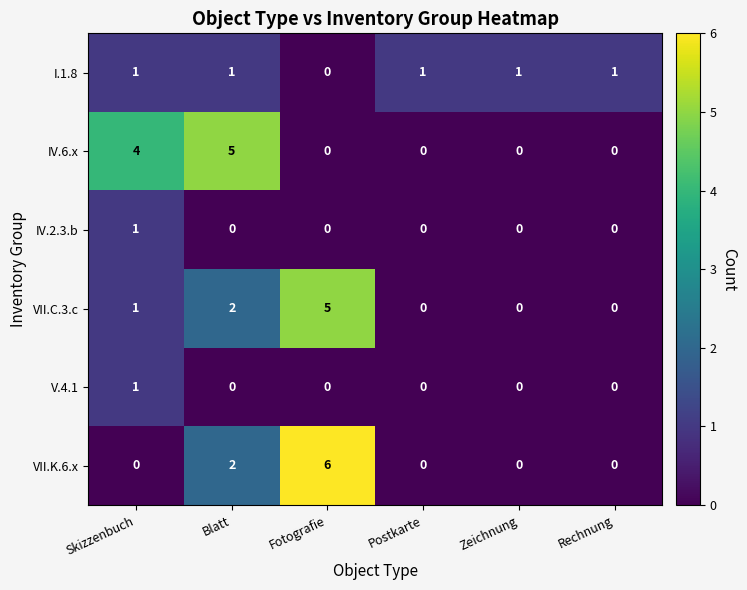

Which series has the largest range (max minus min)?

VII.K.6.x